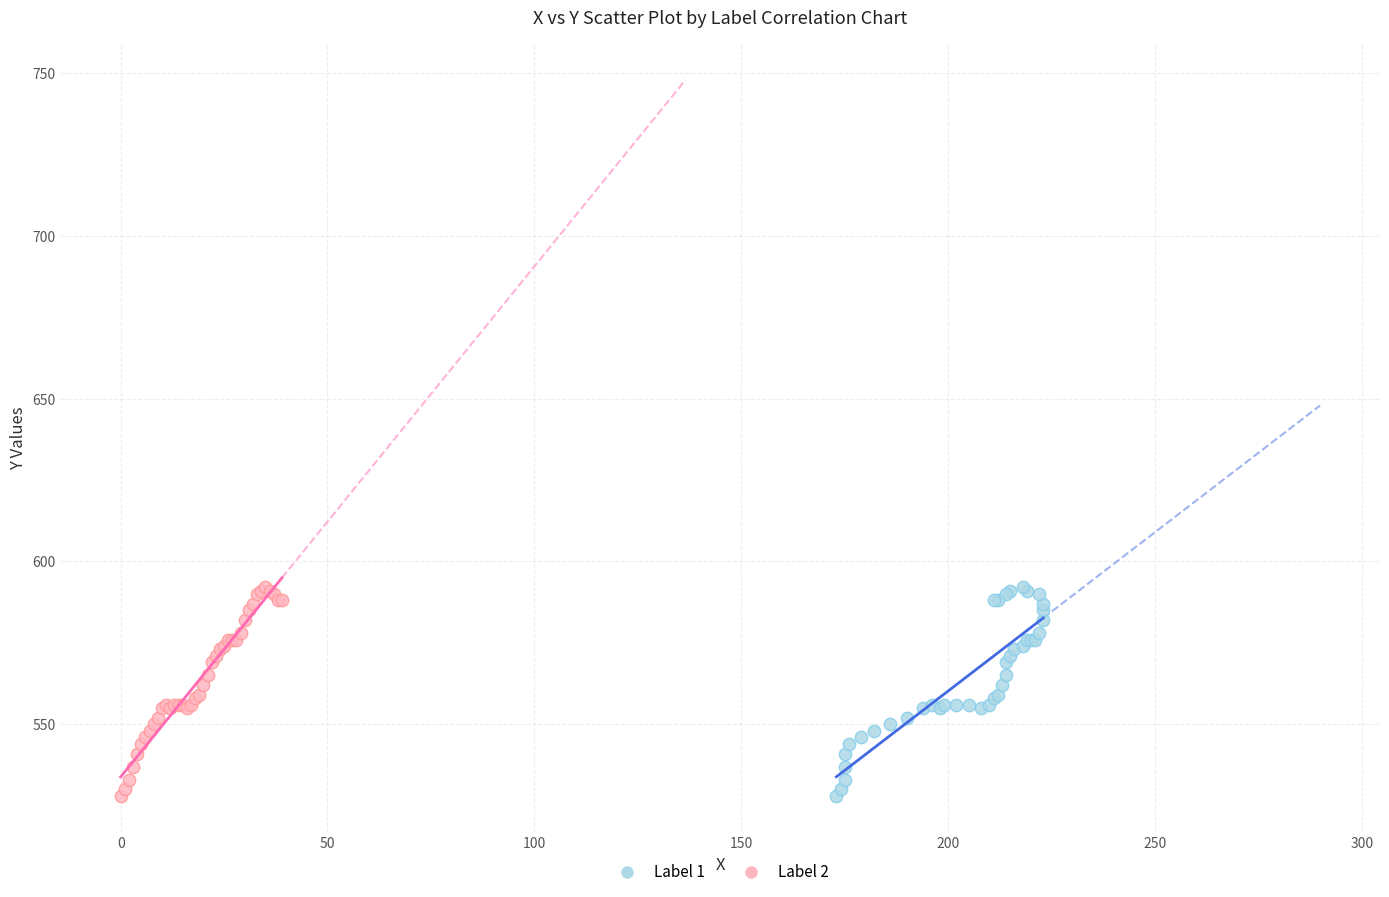

What are all the series names shown in the legend?

Label 1, Label 2